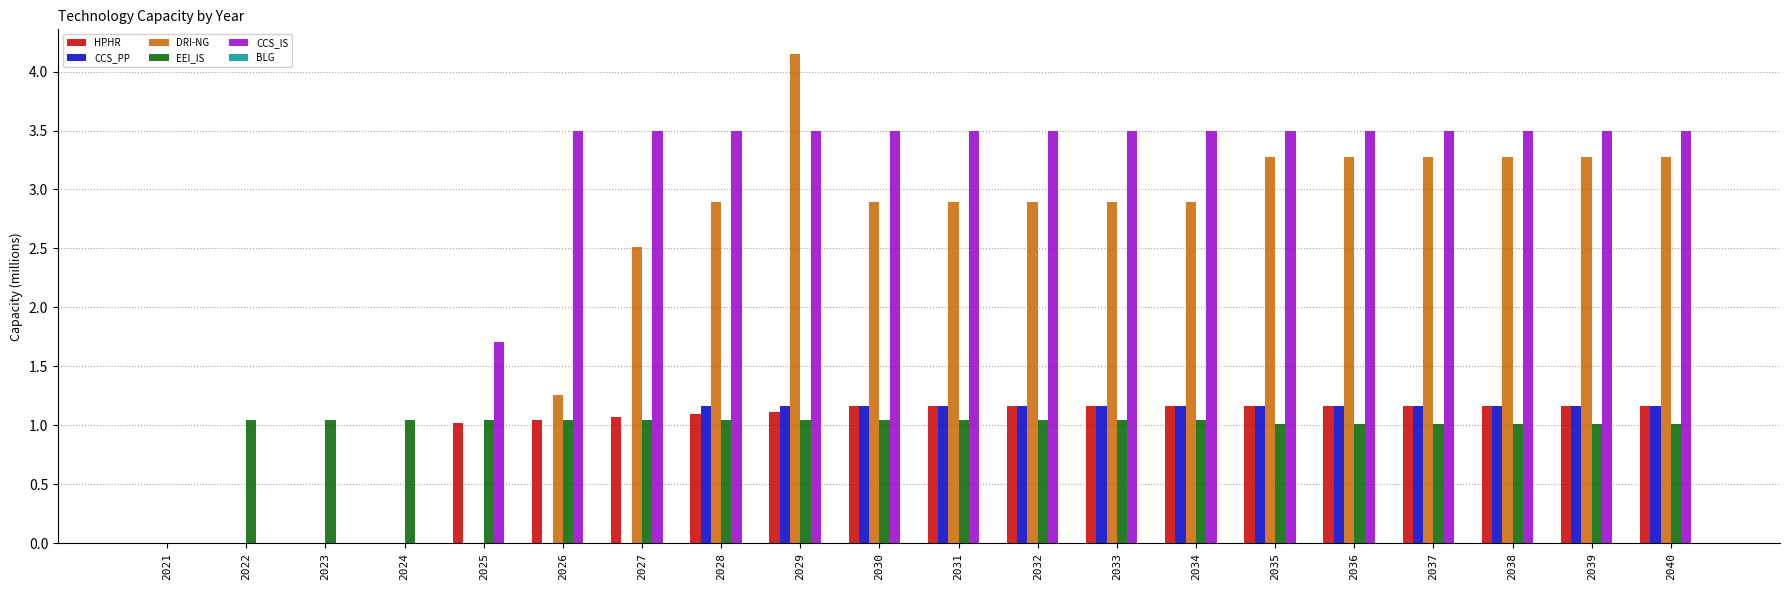

The value of CCS_IS at 2033 is 3.5. True or false?

True